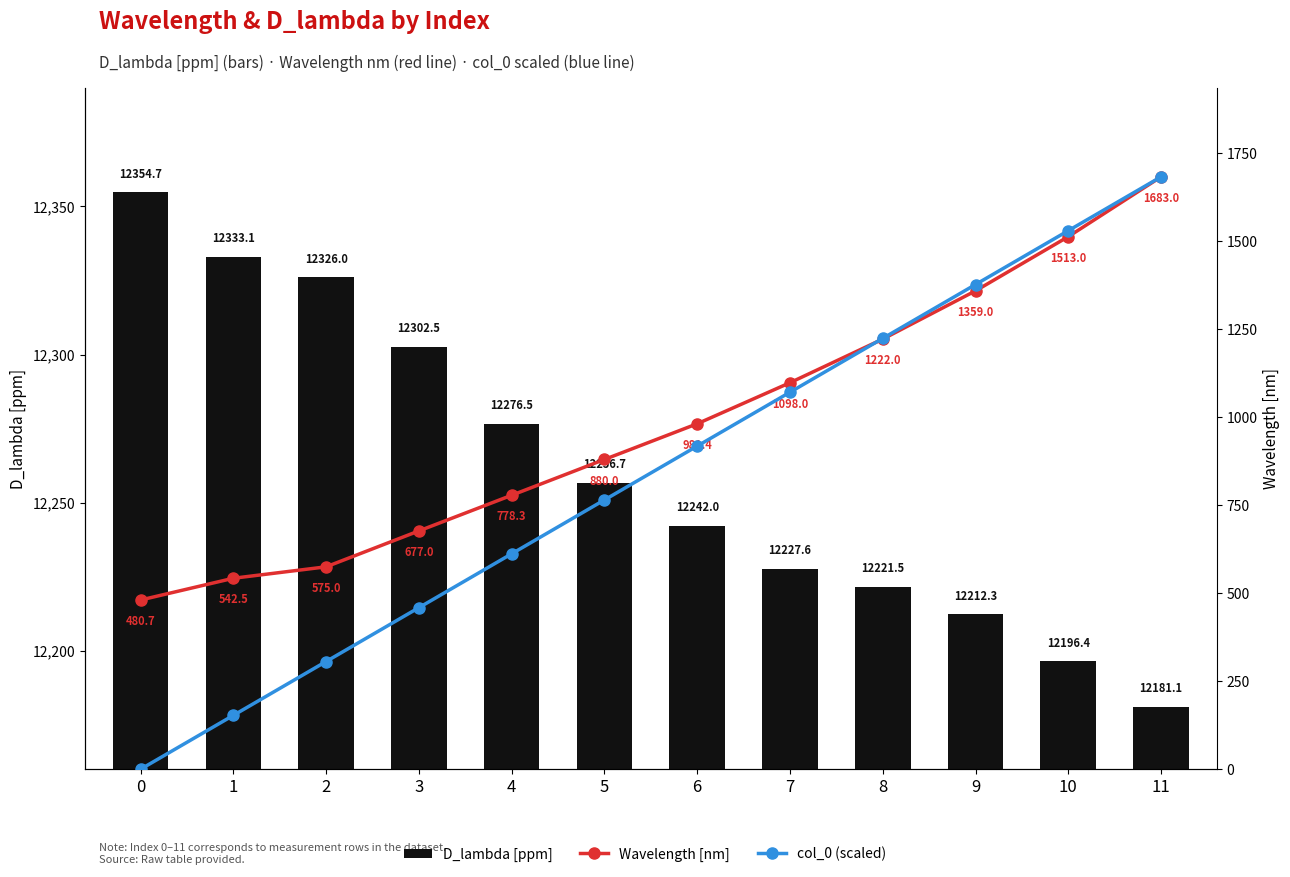

What are all the series names shown in the legend?

D_lambda [ppm], Wavelength [nm], col_0 (scaled)